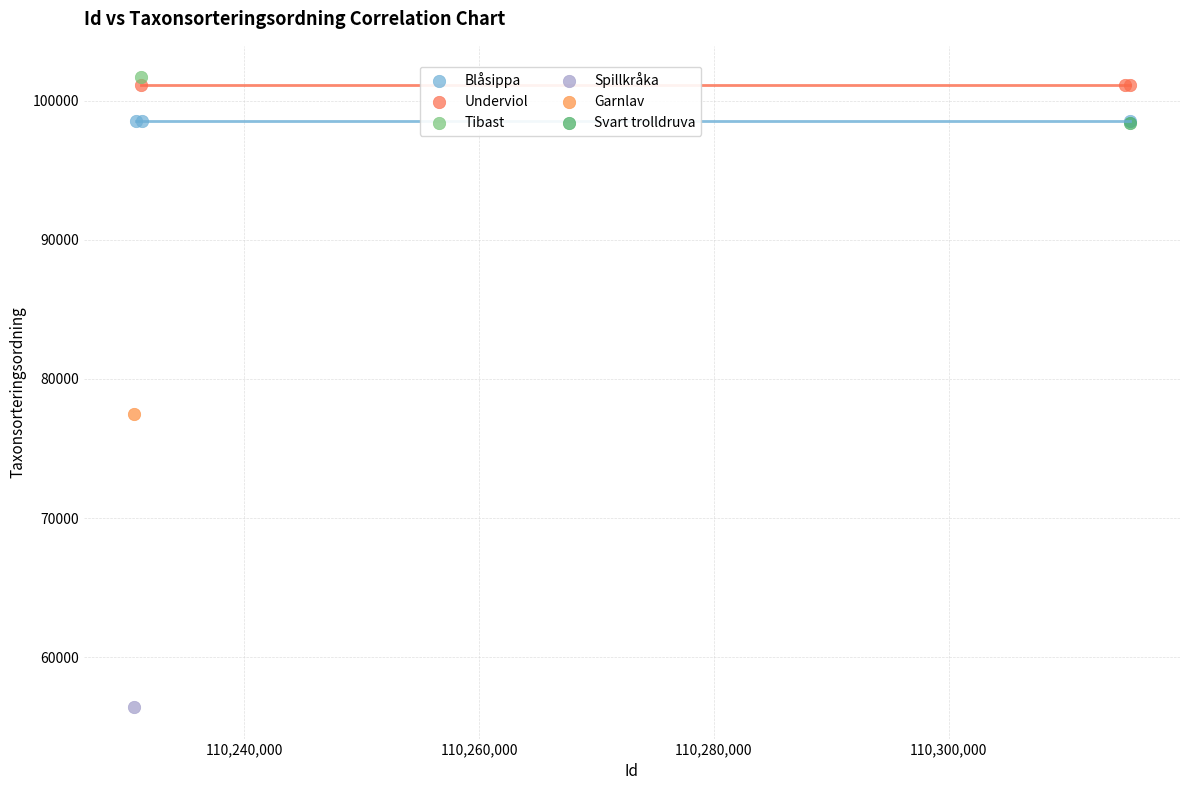

What are all the series names shown in the legend?

Blåsippa, Underviol, Tibast, Spillkråka, Garnlav, Svart trolldruva